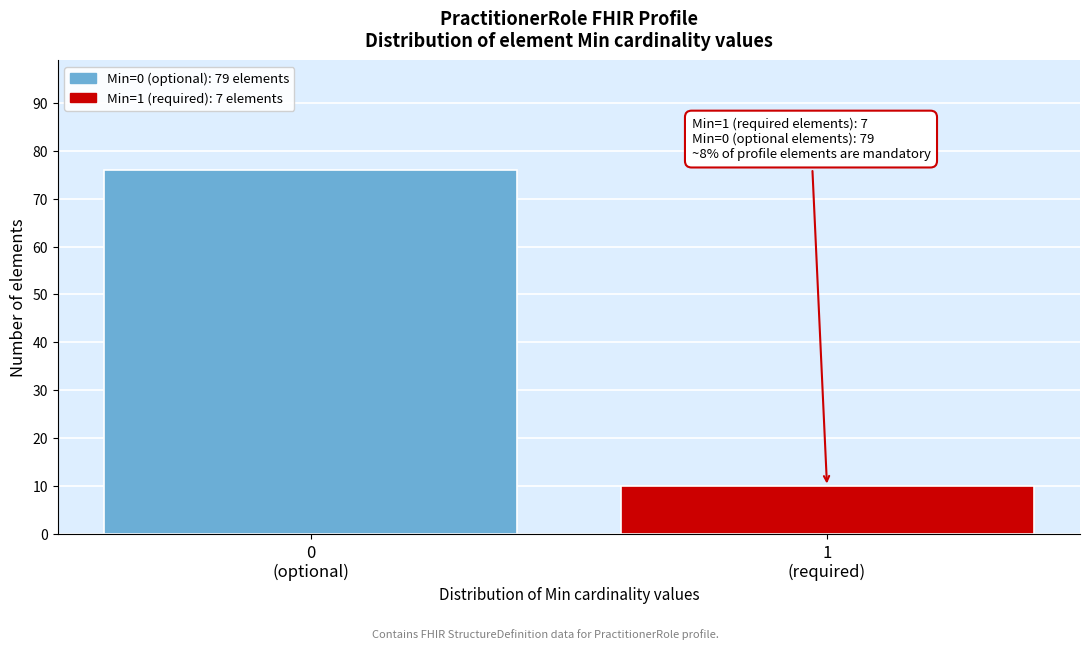

Reading left to right, transcribe all the data shown in this chart.

76	10